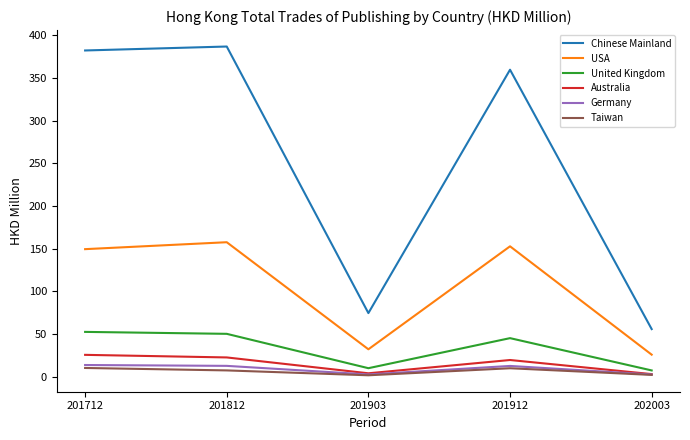

Between 201812 and 201903, which series saw the biggest shift?

Chinese Mainland